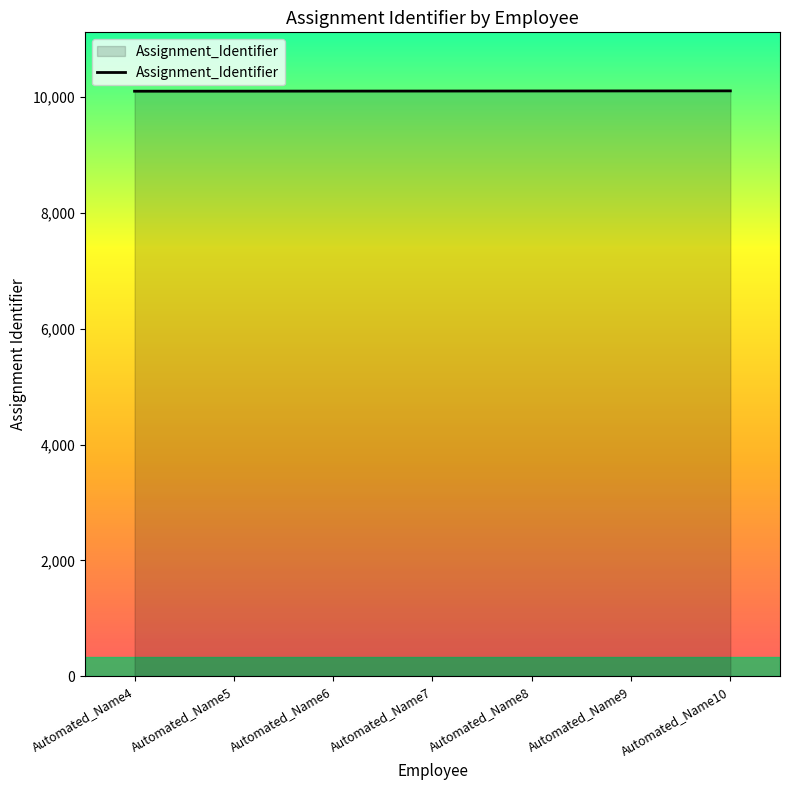

What is the minimum value shown in the chart?

10104